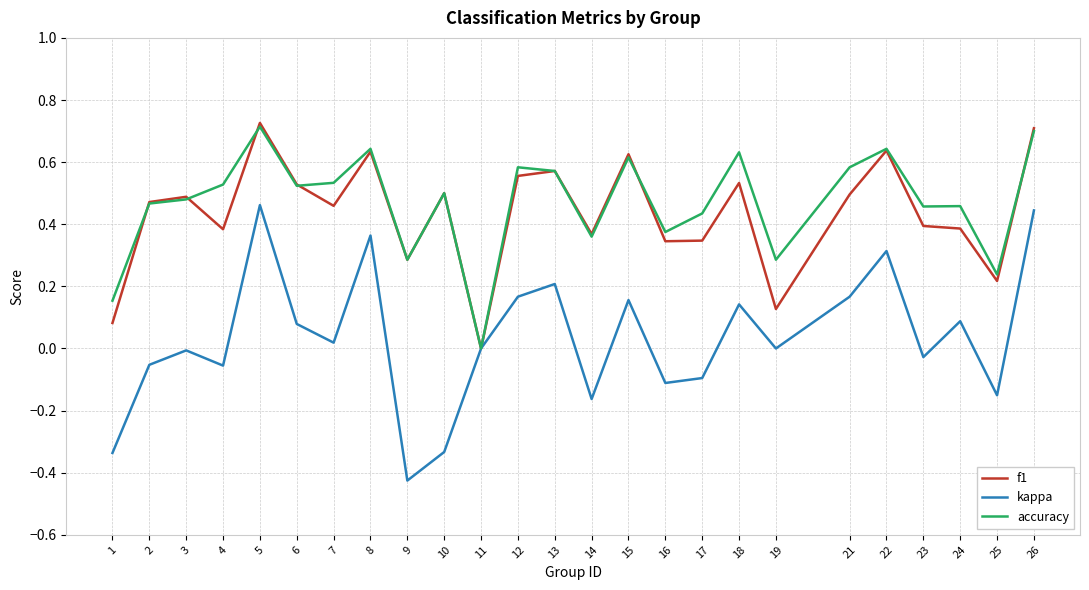

Which category has the lowest value in the accuracy series?

11